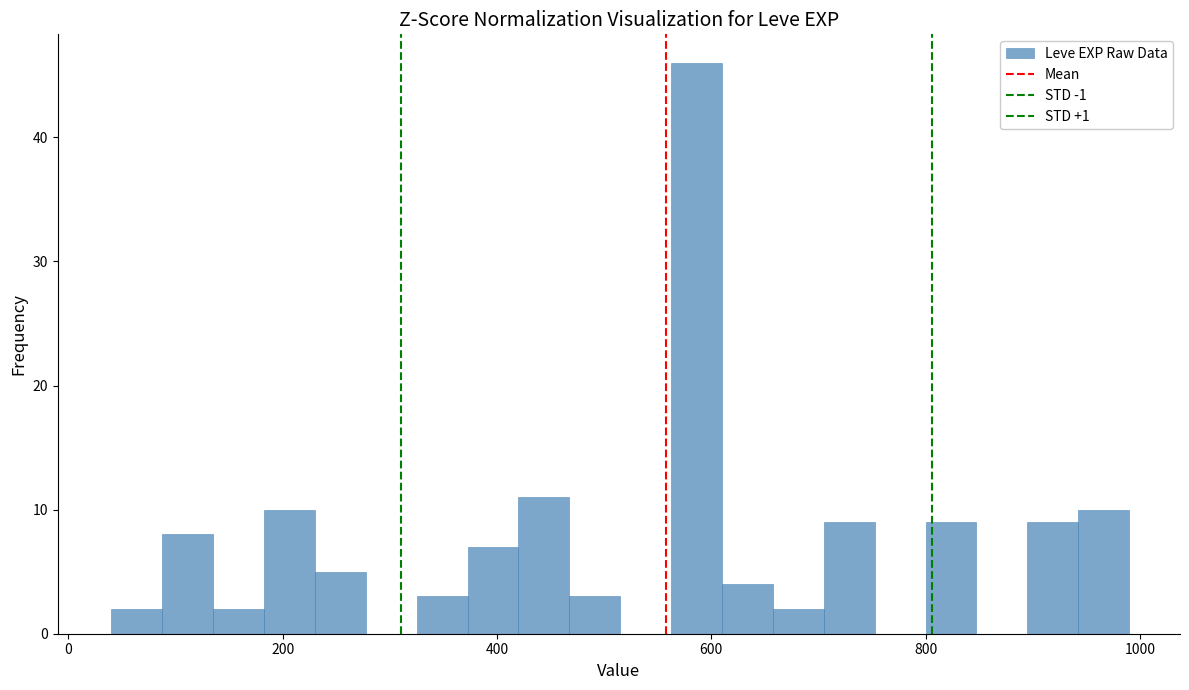

Read against the x-axis, roughly where is the centre of the tallest bar?

580